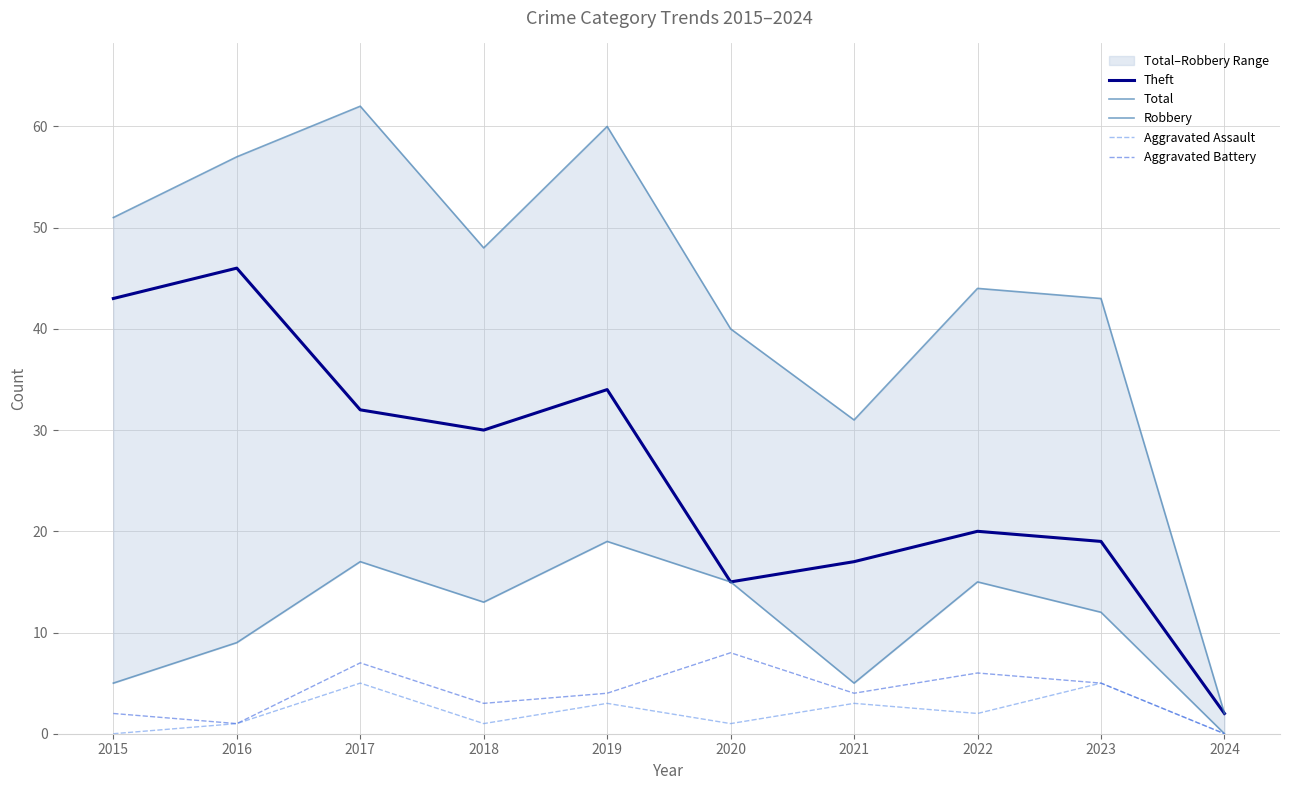

Where is the first local minimum for Total?

2018